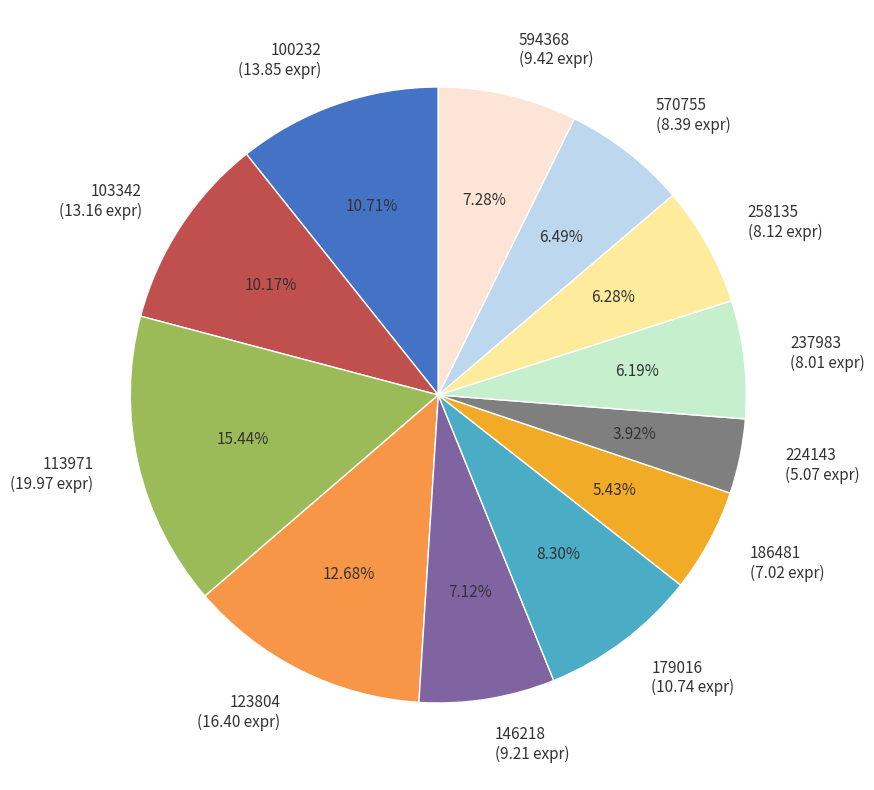

Is there any slice that represents more than half of the pie?

No